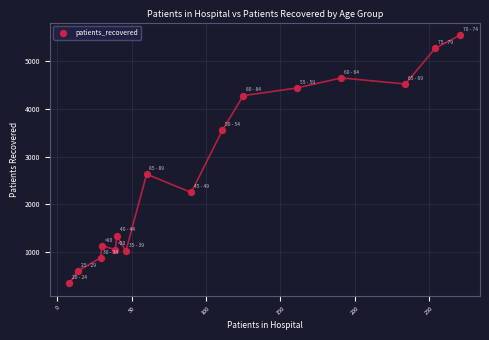

What is the range of X values (max minus min)?

263